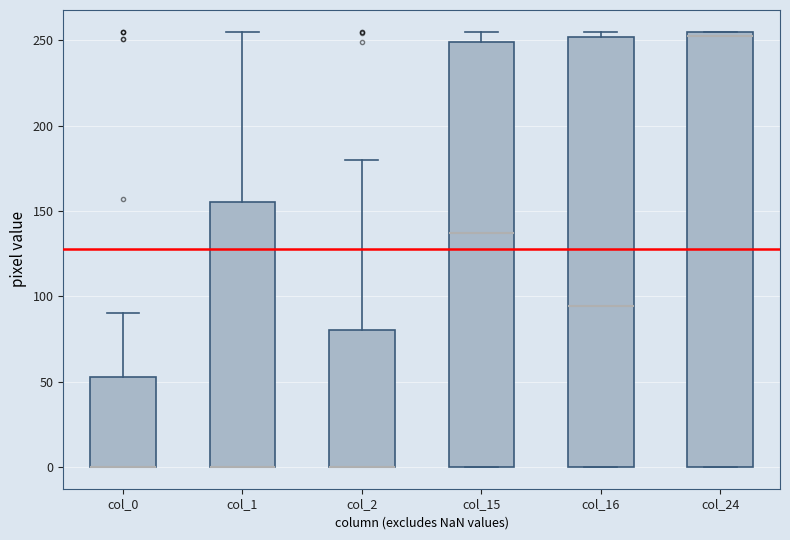

Reading left to right, read every box against the y-axis: the position of its median line, the range the box covers, and the ends of its whiskers. The values are not printed on the chart, so give them approximately, as read against the axis.

col_0: median 0 (drawn on the box's lower edge), box 0 to 55, whiskers 0 to 90
col_1: median 0 (drawn on the box's lower edge), box 0 to 155, whiskers 0 to 255
col_2: median 0 (drawn on the box's lower edge), box 0 to 80, whiskers 0 to 180
col_15: median 135, box 0 to 250, whiskers 0 to 255
col_16: median 95, box 0 to 250, whiskers 0 to 255
col_24: median 255 (just below the box's upper edge), box 0 to 255, whiskers 0 to 255